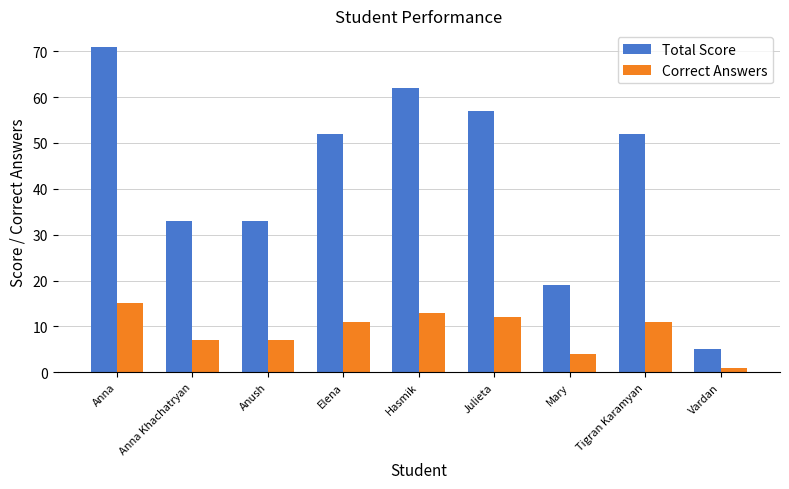

Are the bars grouped side by side (vs. stacked)?

Yes